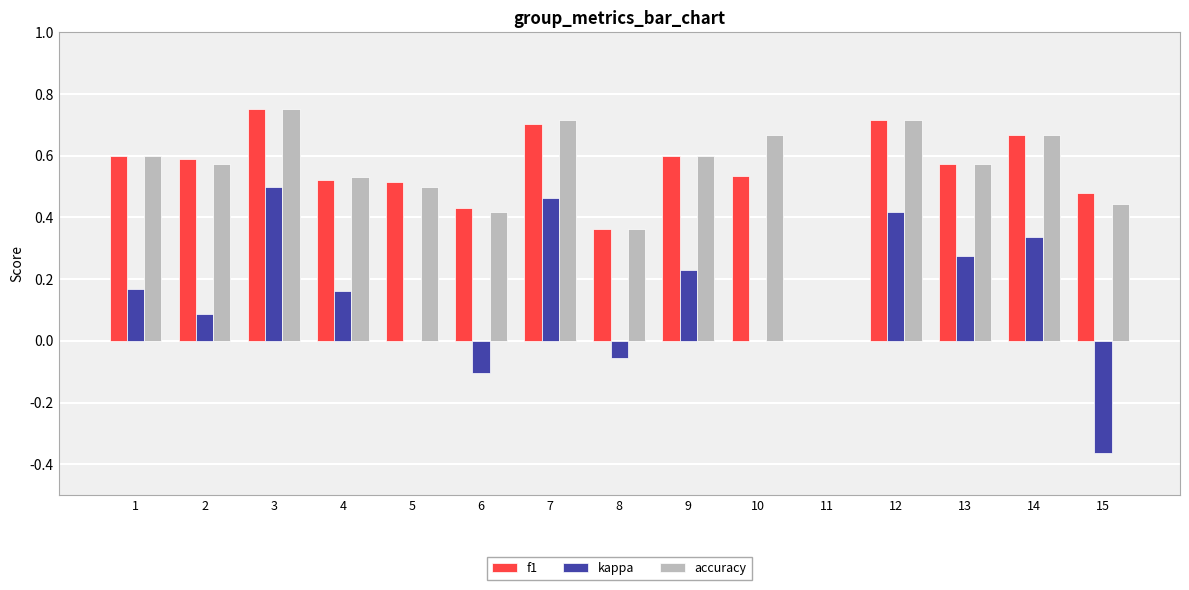

True or false: accuracy has a value of 0.0 at 11.

True